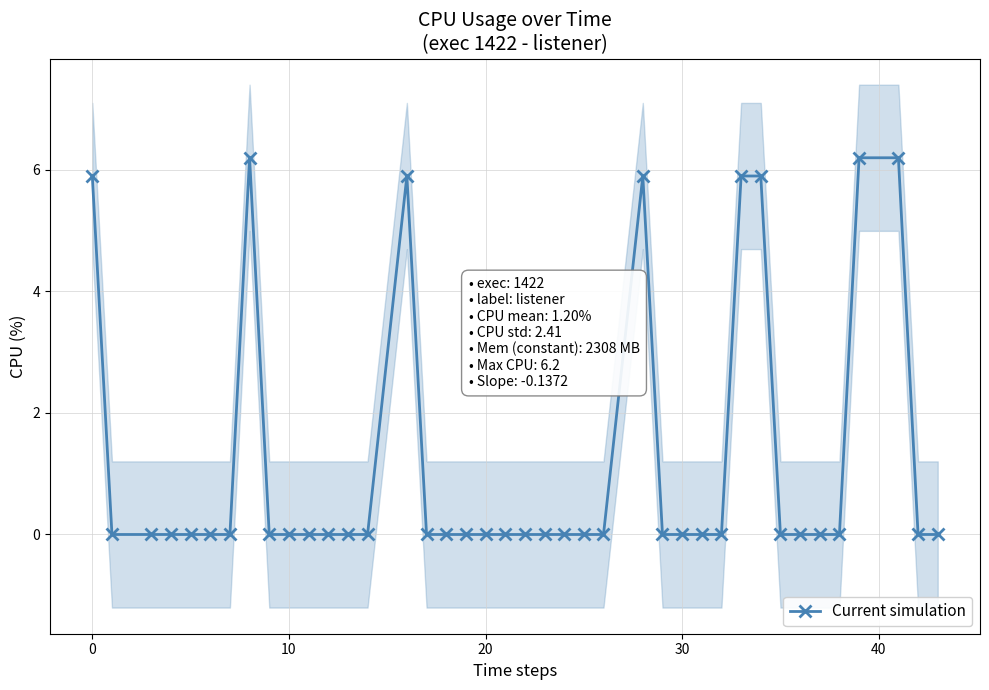

How many positive values are there?

8